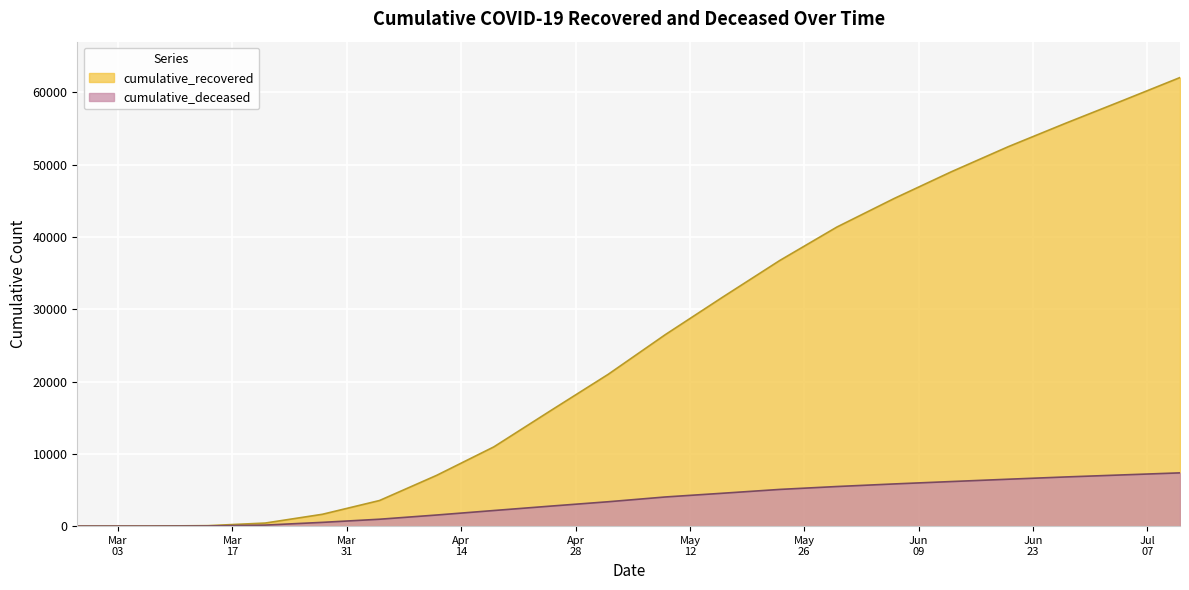

True or false: cumulative_recovered has a value of 7861 at 2020-05-23.

False